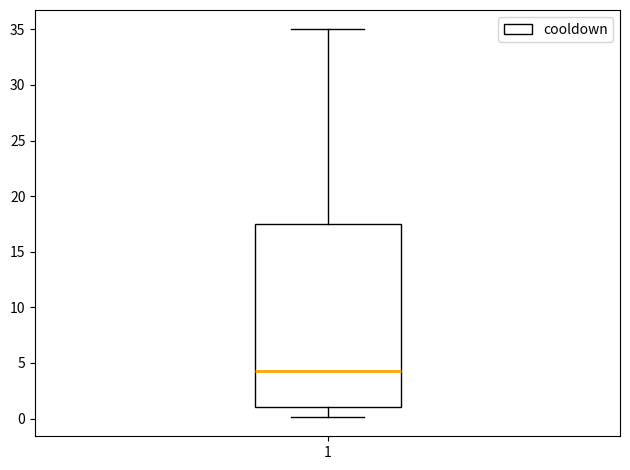

Transcribe this box plot: give where the median line is, the range the box spans, and where the two whiskers end, as read against the y-axis. The values are not printed on the chart, so give them approximately, as read against the axis.

median 4.5, box 1.0 to 17.5, whiskers 0.0 to 35.0